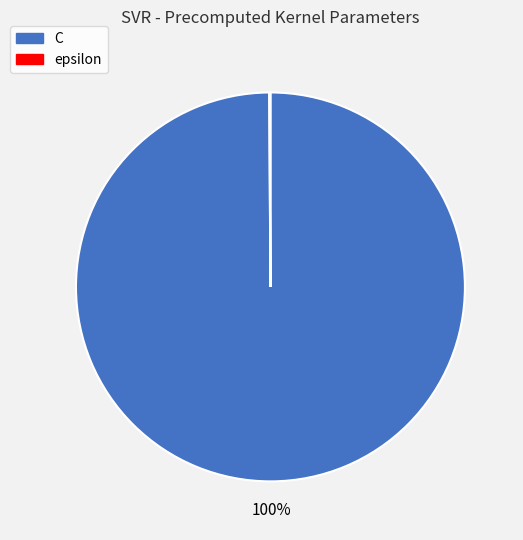

Which slice is the largest?

C